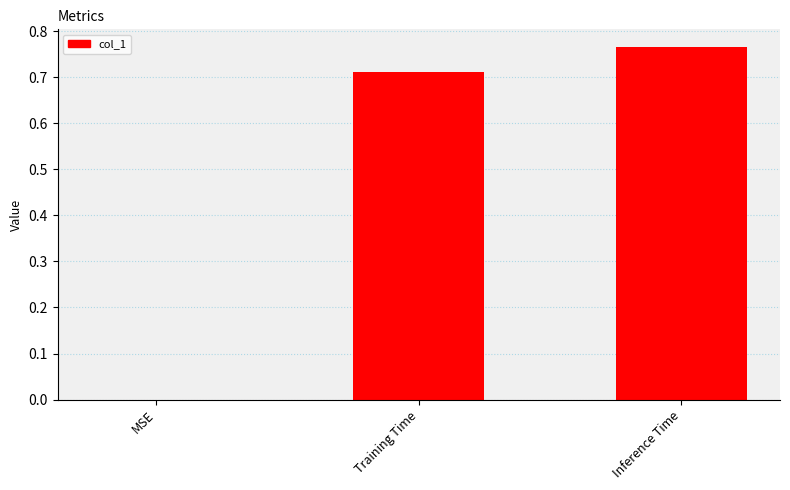

True or false: the data shows 0.3 at Inference Time.

False